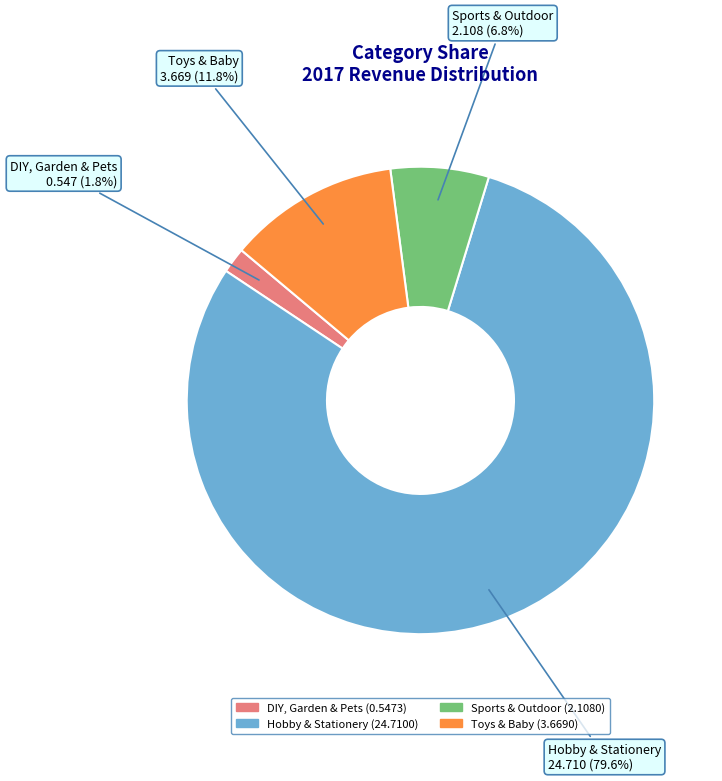

To the nearest percent, what is the difference between the largest and smallest slice percentages?

78%